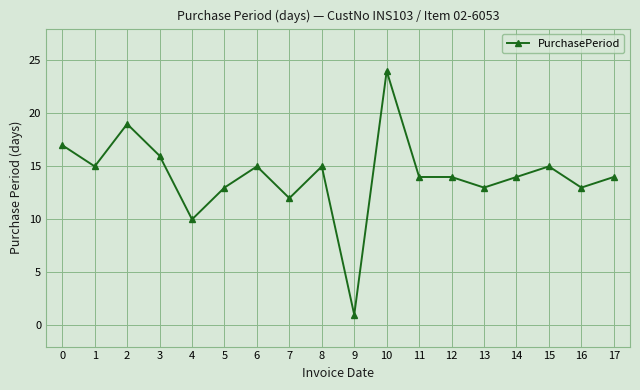

What is the smallest value displayed?

1